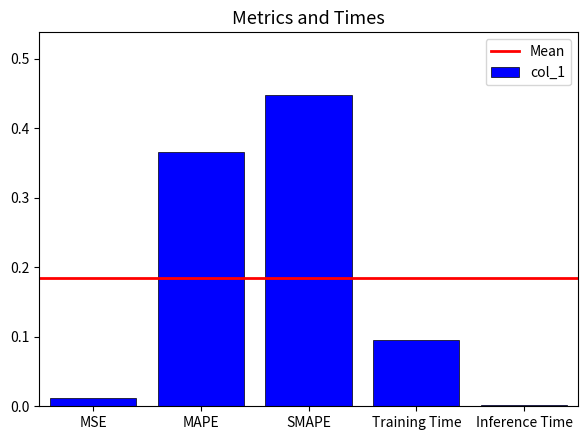

Which label corresponds to the largest value in the chart?

SMAPE